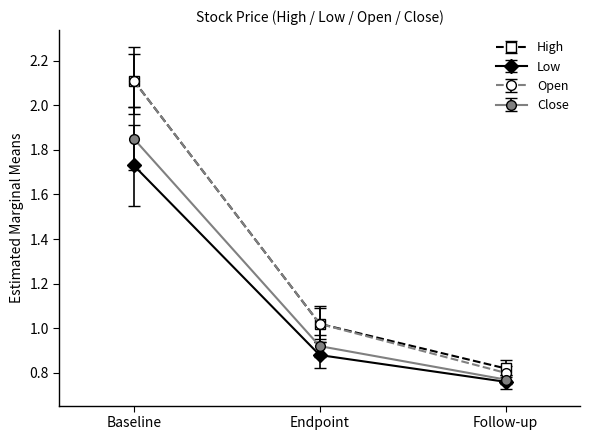

How many Low values are between 0 and 1?

2